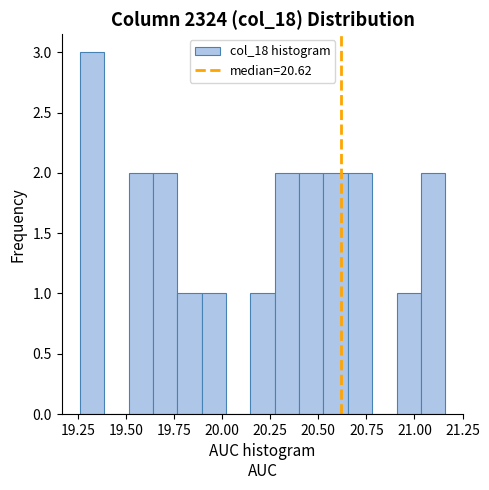

Read against the x-axis, roughly where is the centre of the tallest bar?

19.30